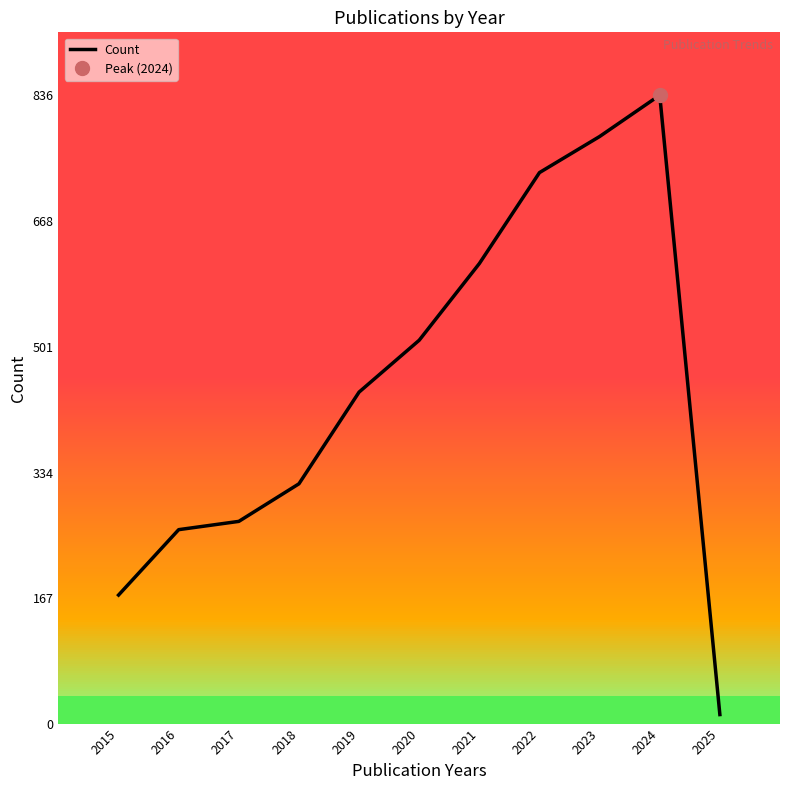

Does the chart have visible grid lines?

No